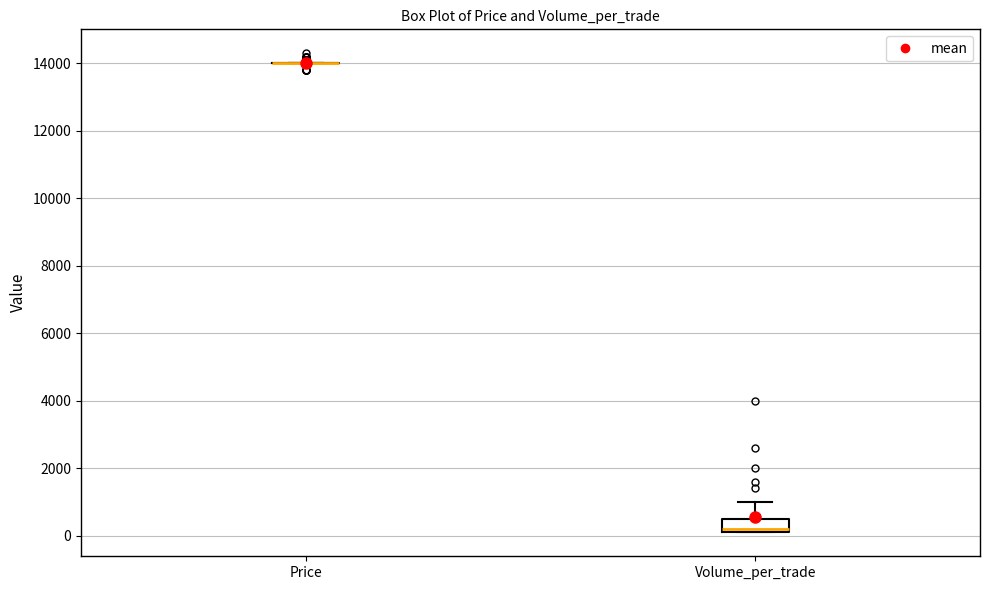

Which box is the tallest, from its lower edge to its upper edge?

Volume_per_trade